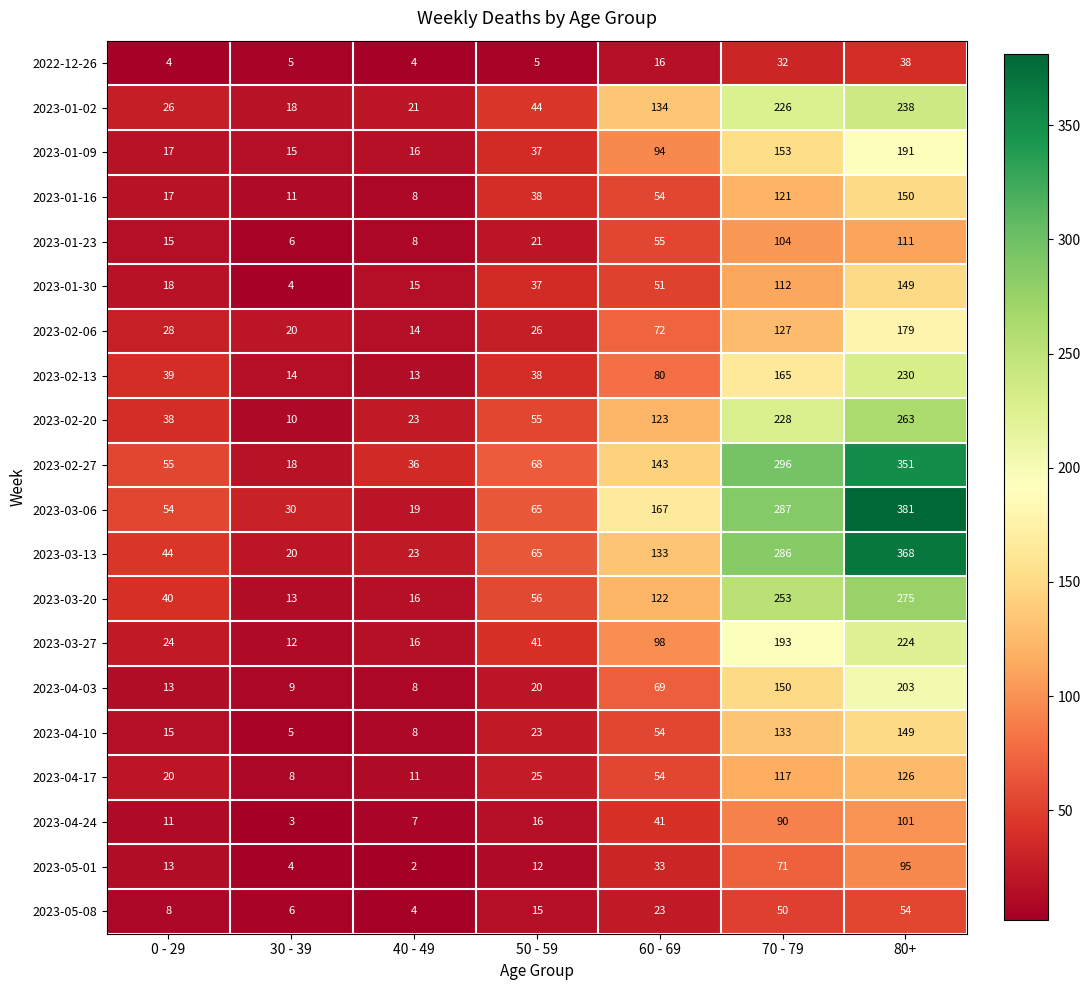

What is the approximate value of 2023-05-08 at 0 - 29, to the nearest 10?

10